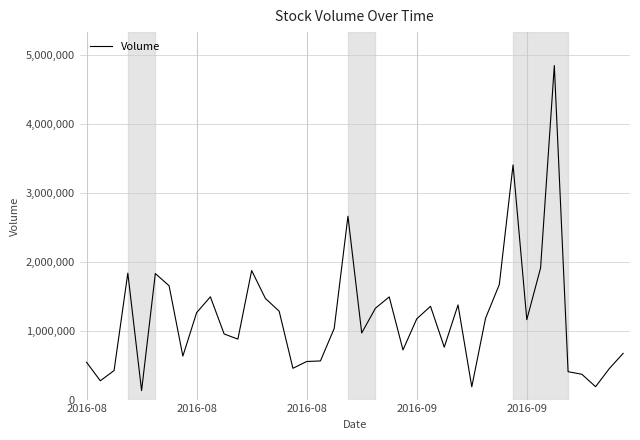

What is the smallest value displayed?

130200